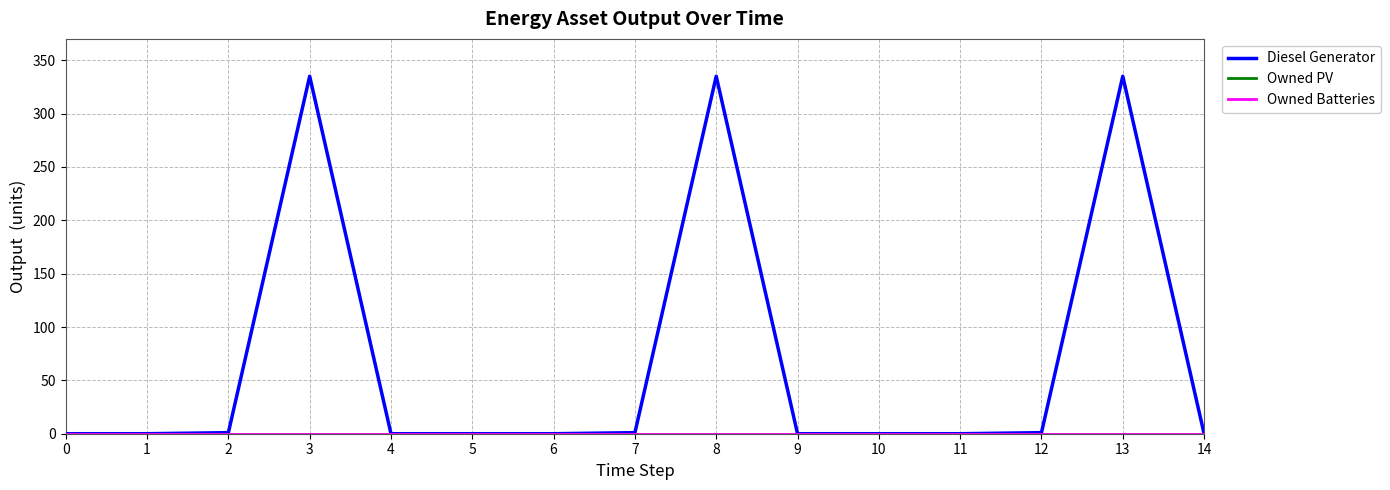

Is this an area chart (filled region under the line)?

No